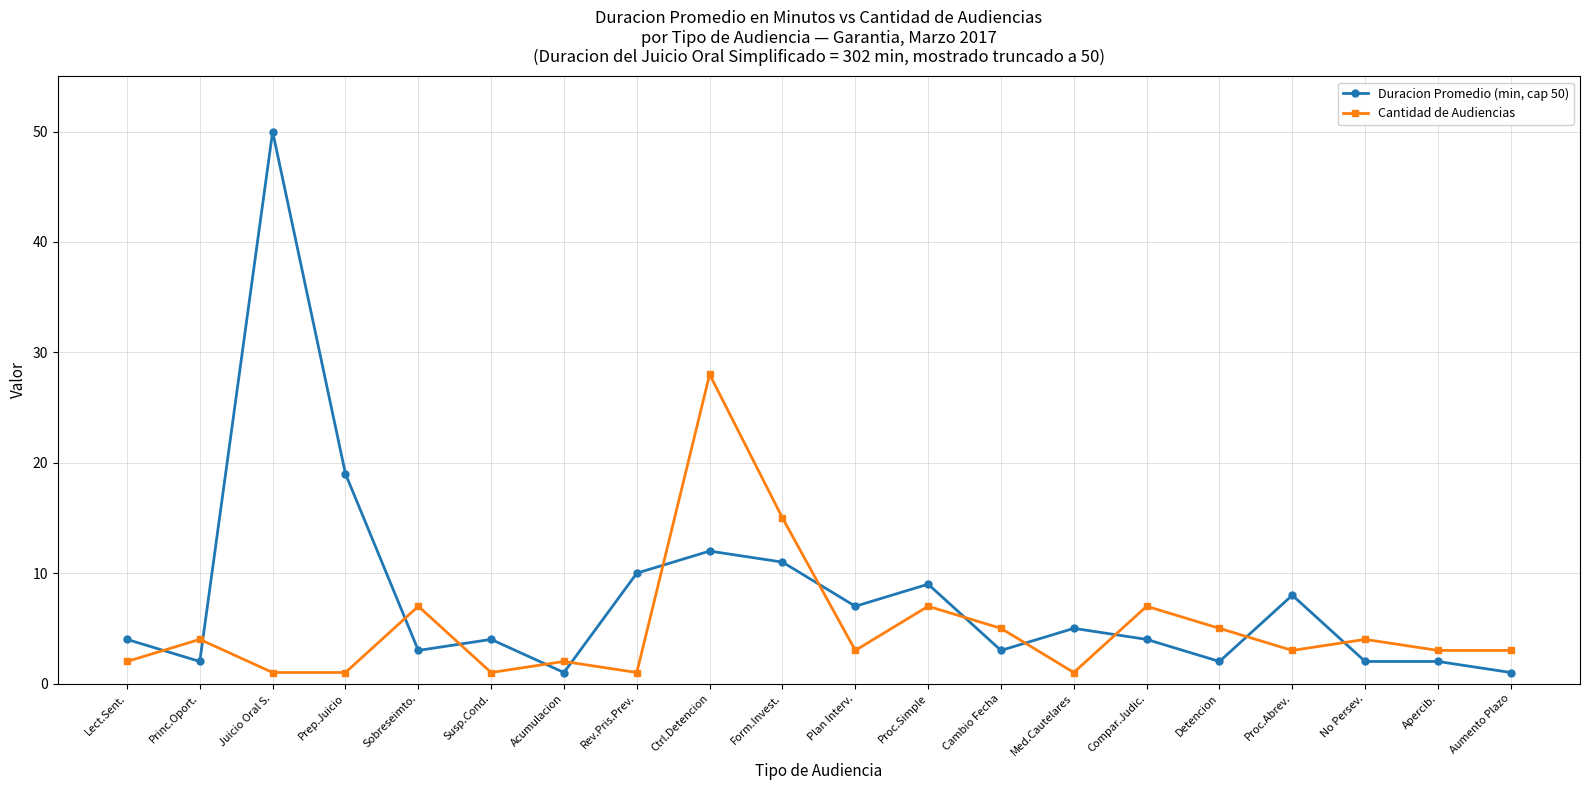

Where is the first local maximum for Duracion Promedio (min, cap 50)?

Juicio Oral S.